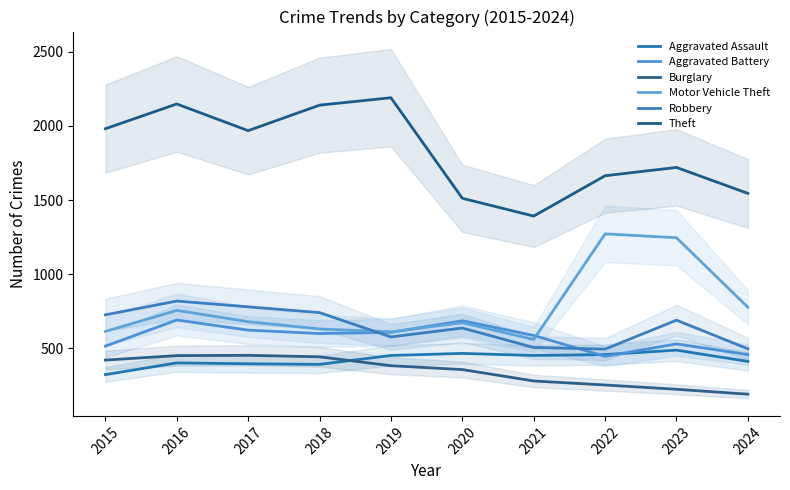

How many lines are shown in the chart?

6